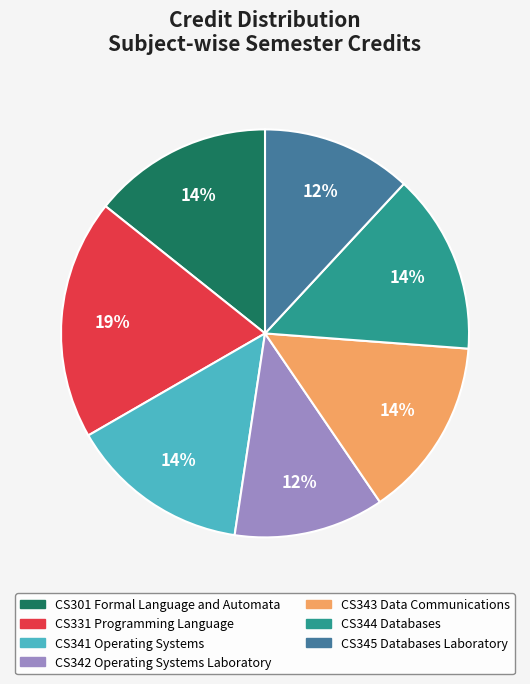

To the nearest percent, what is the difference between the CS342 Operating Systems Laboratory and CS301 Formal Language and Automata slice percentages?

2%